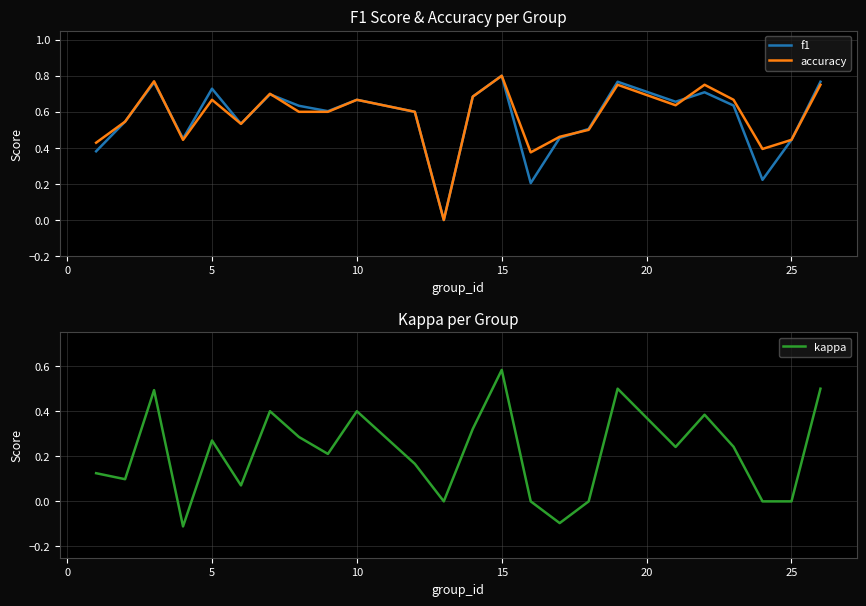

What is the maximum value shown in the chart?

0.8